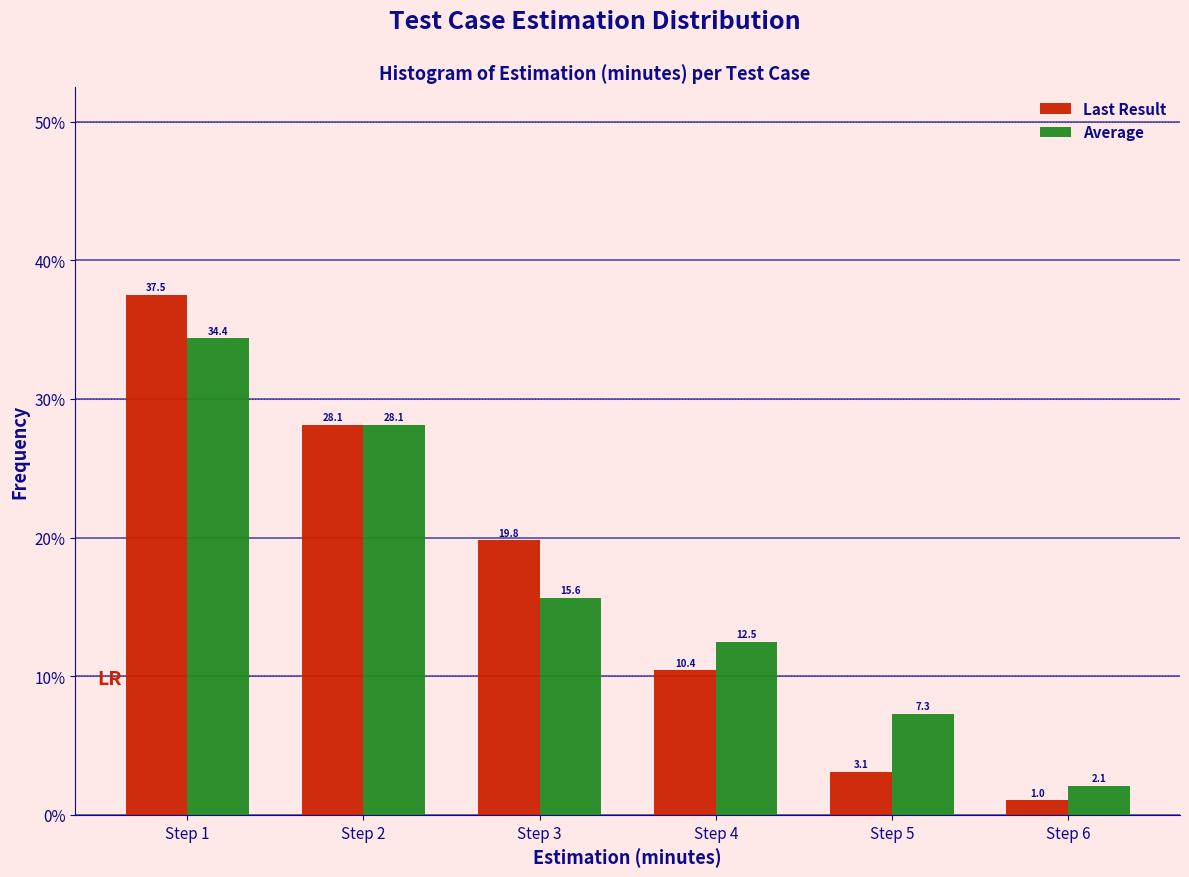

In the Last Result series, which range on the x-axis has the tallest bar?

0.5 to 1.5